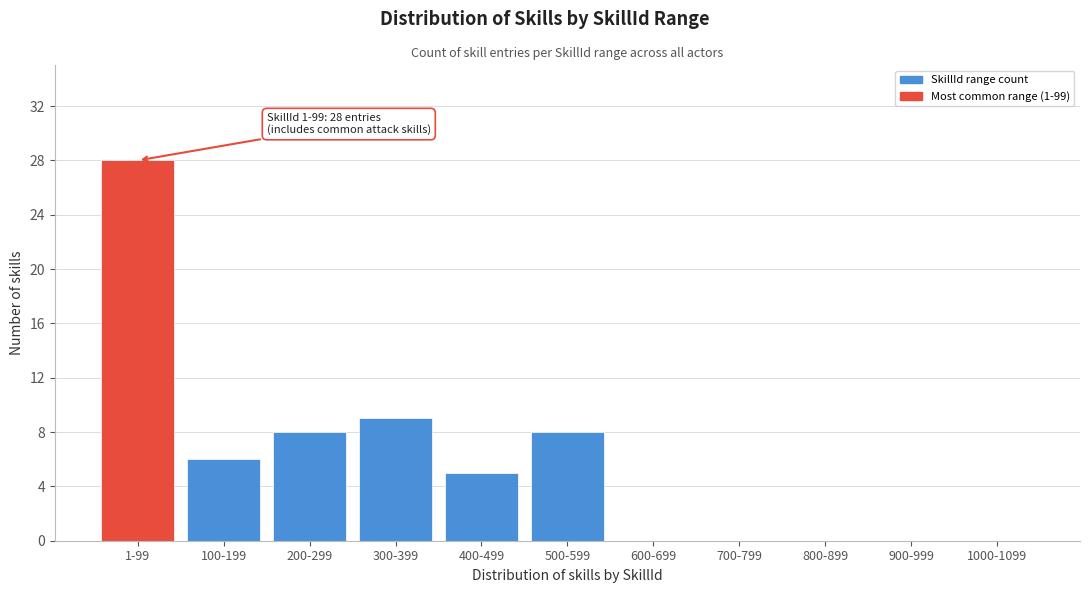

Reading left to right, list all the values displayed in this chart.

1-99=28	100-199=6	200-299=8	300-399=9	400-499=5	500-599=8	600-699=0	700-799=0	800-899=0	900-999=0	1000-1099=0